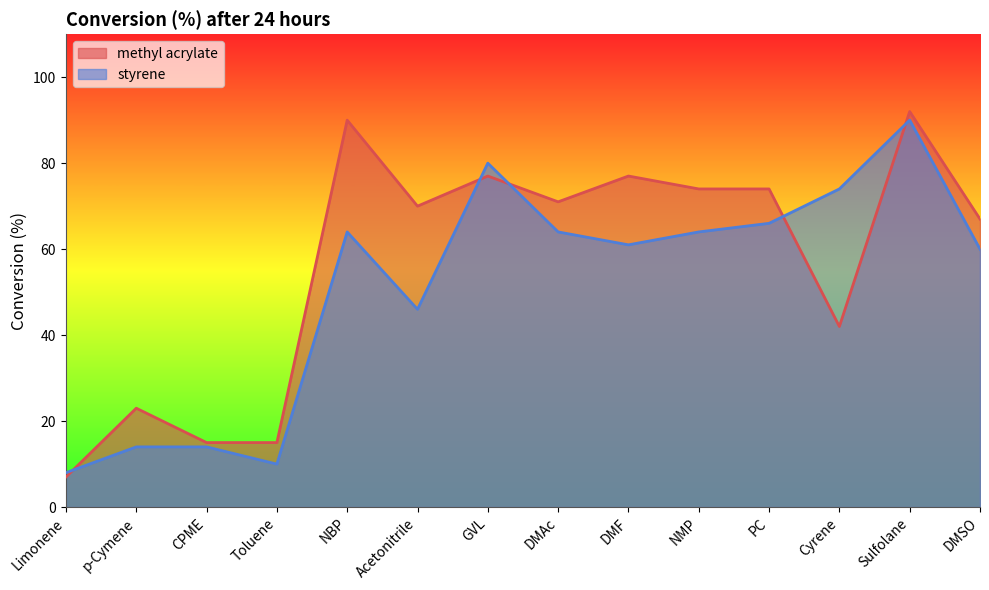

What is the label of the 8th point from the right?

GVL